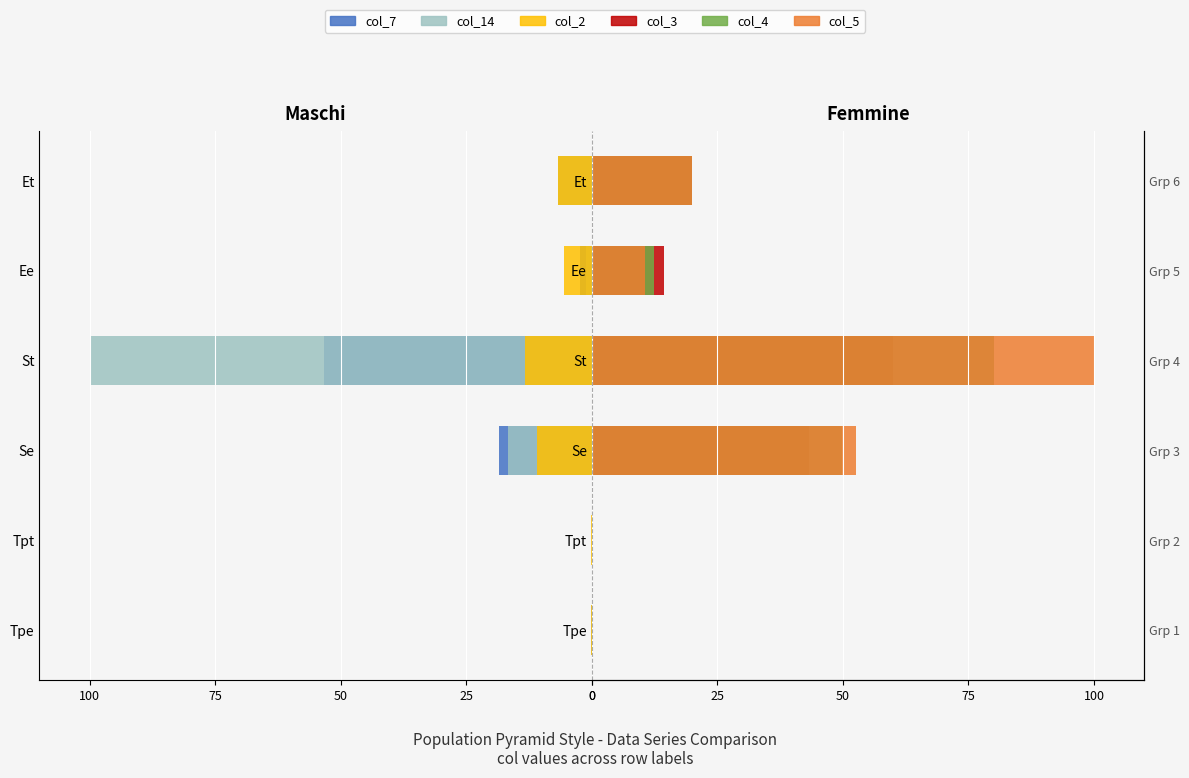

What is the maximum value for col_5?

100.0